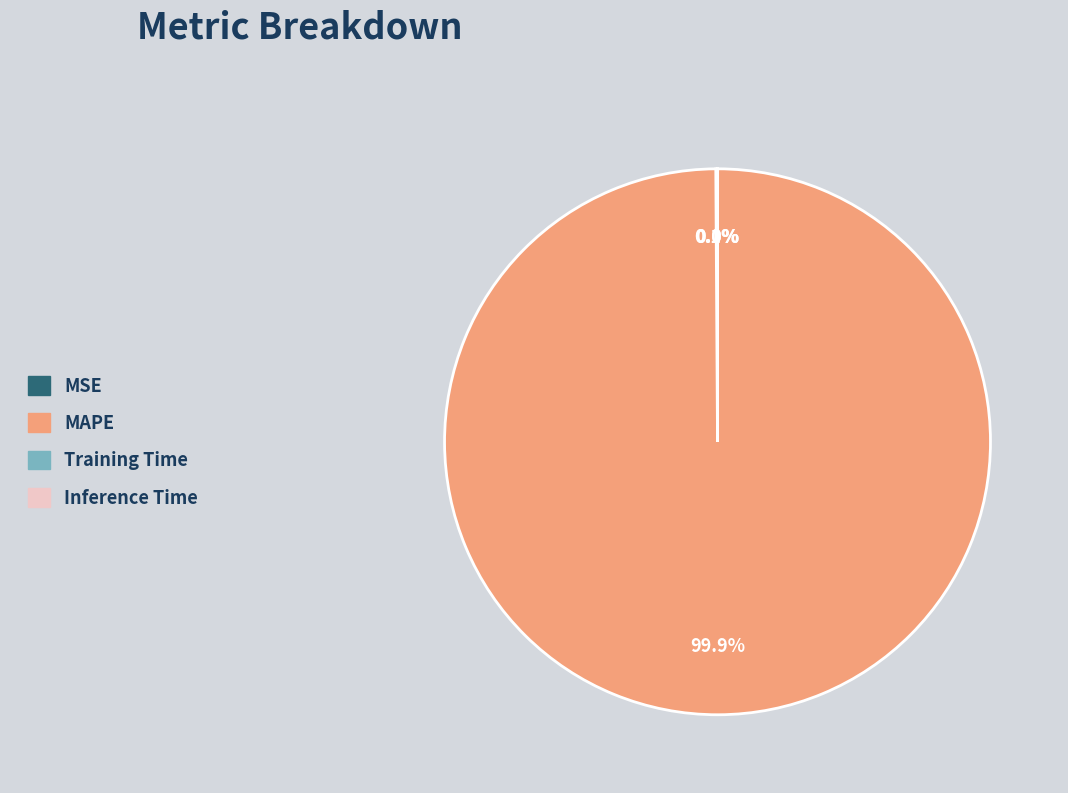

To the nearest percent, what is the average slice percentage?

25%